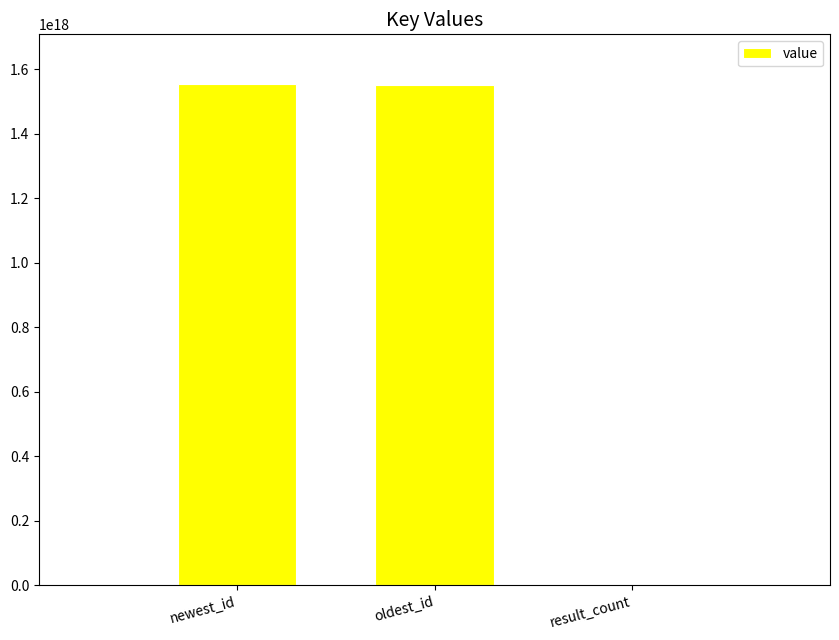

At which label is the value closest to 776531235855747584?

oldest_id